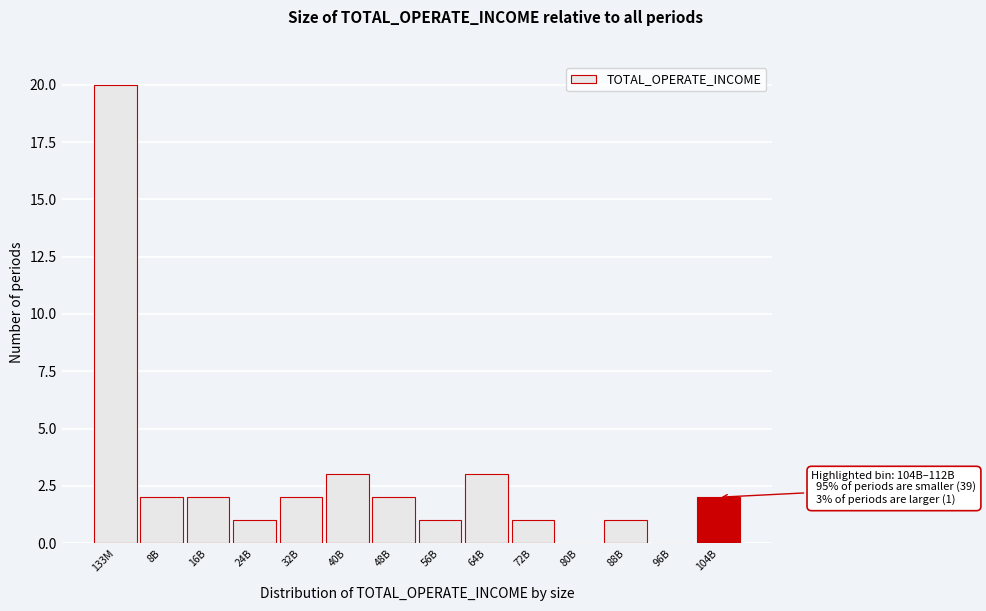

Reading left to right, what are all the values shown in this chart?

133M=20	8B=2	16B=2	24B=1	32B=2	40B=3	48B=2	56B=1	64B=3	72B=1	80B=0	88B=1	96B=0	104B=2